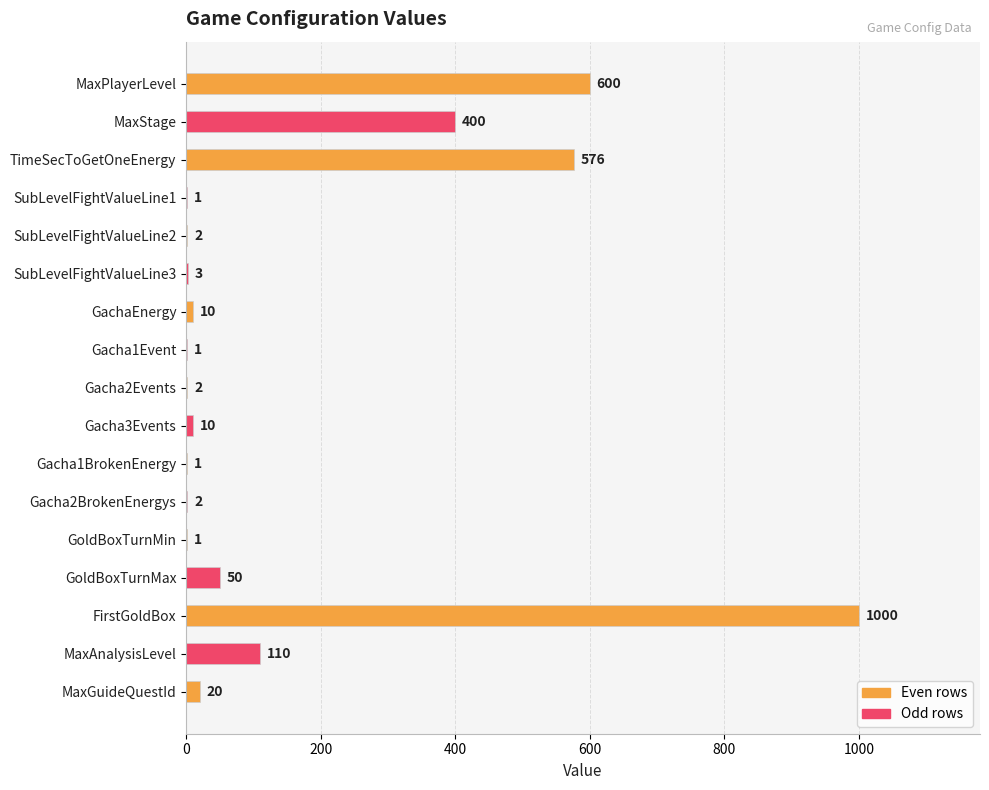

What value does the data have at MaxStage, to the nearest 50?

400